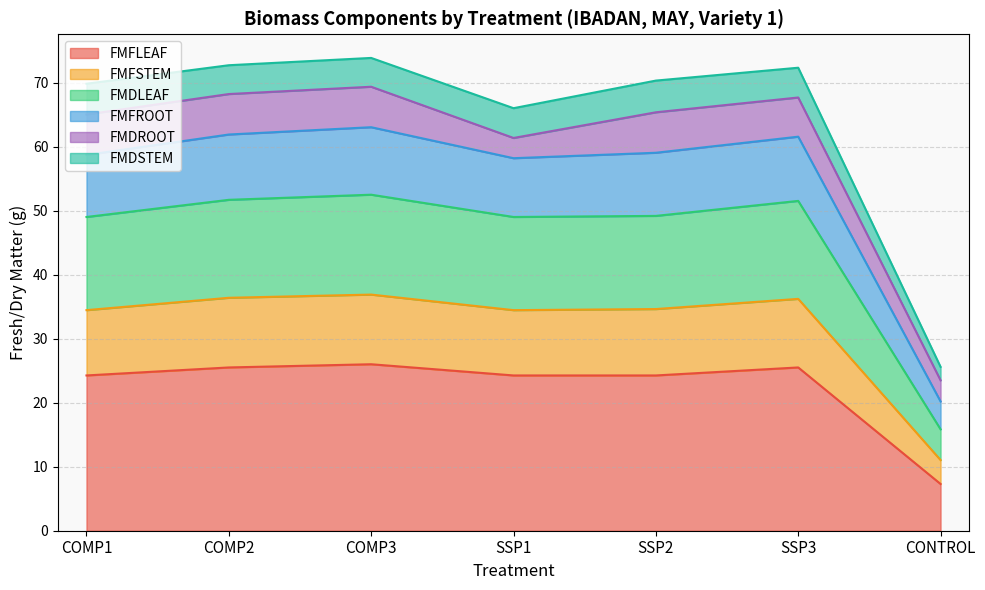

Which category has the lowest value in the FMFLEAF series?

CONTROL